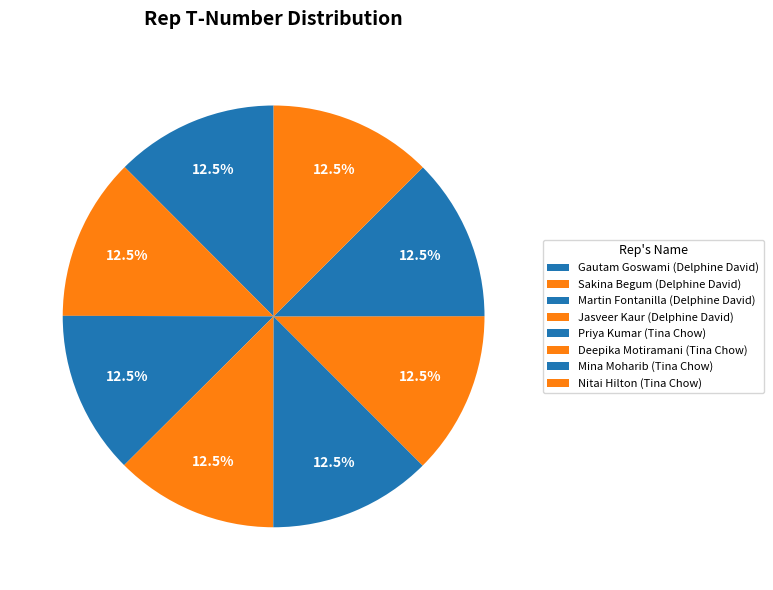

Is it true that Priya Kumar is 13% of the pie?

True